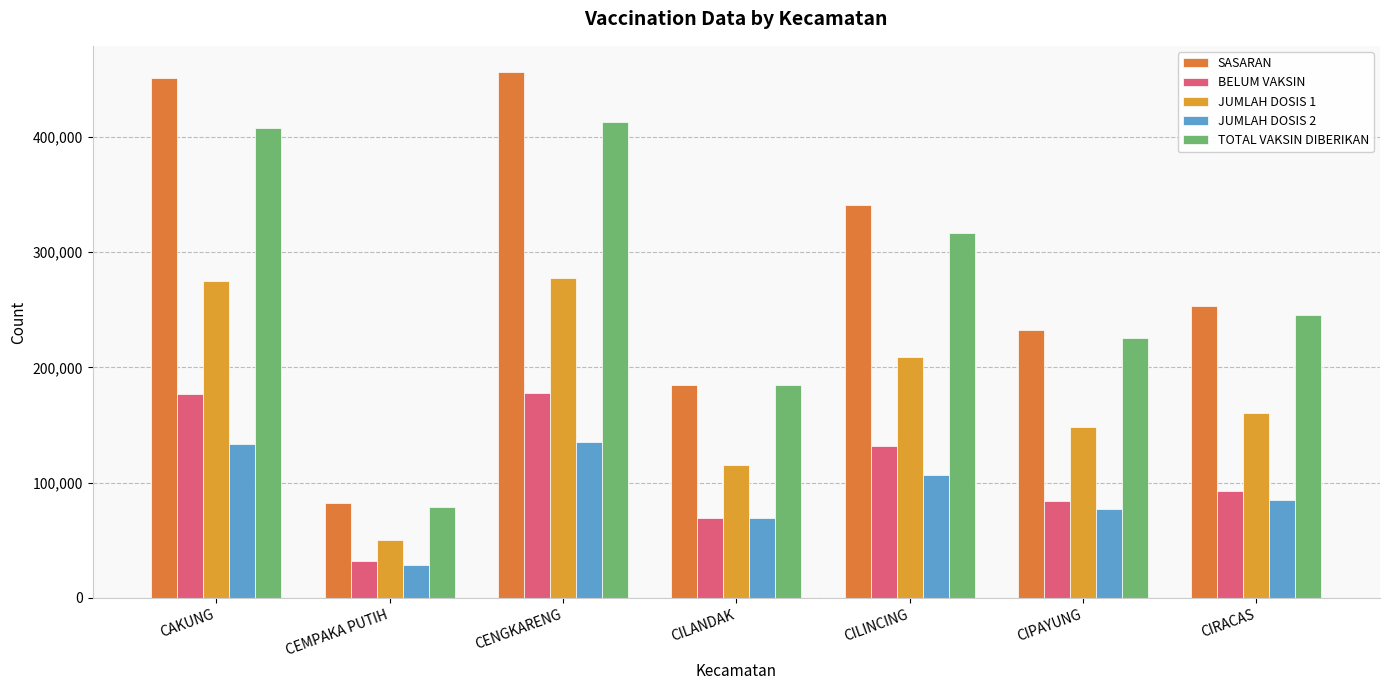

How many values in the SASARAN series are below 252861?

3